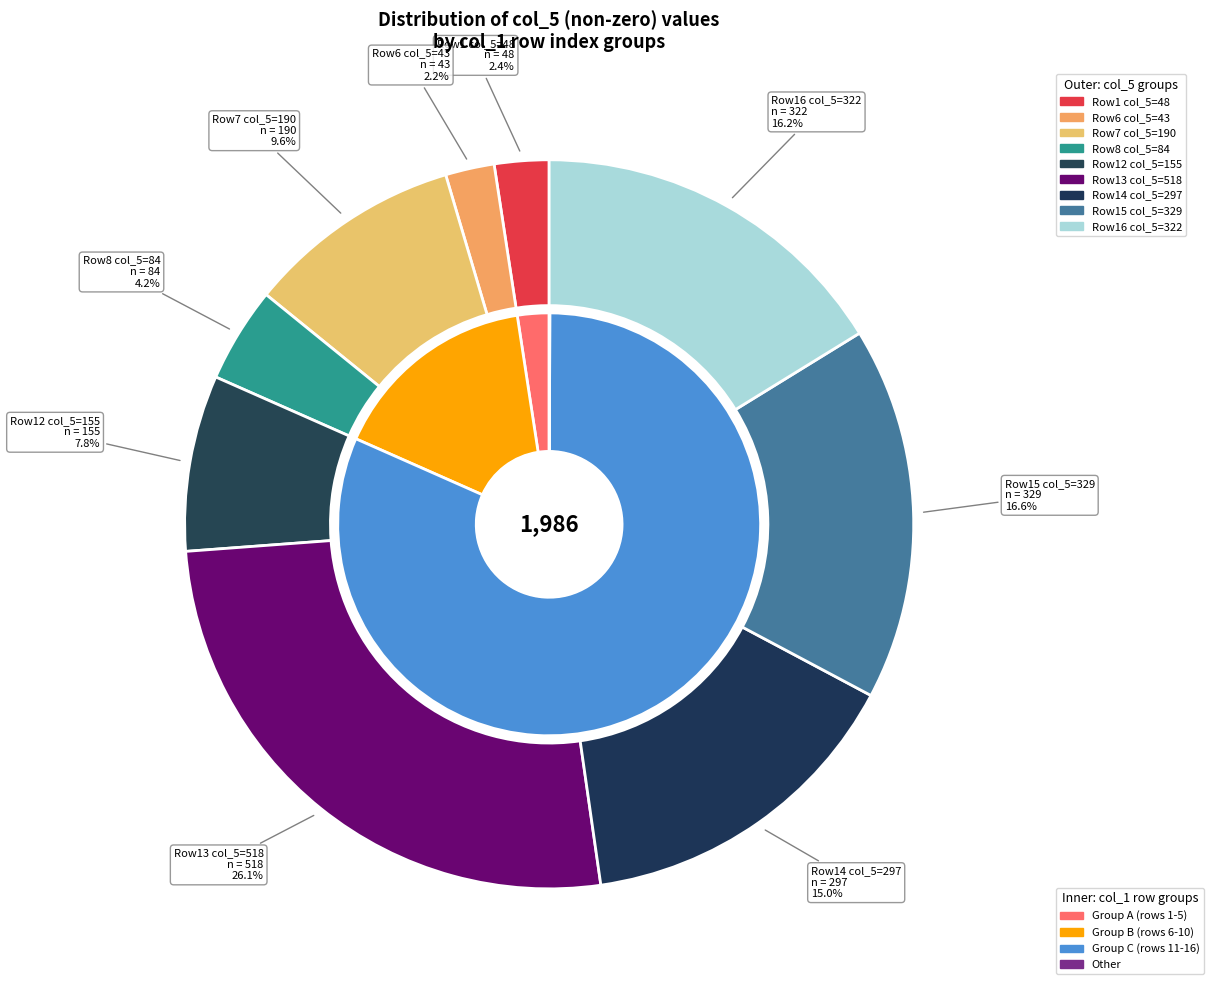

Does any single category account for the majority?

No